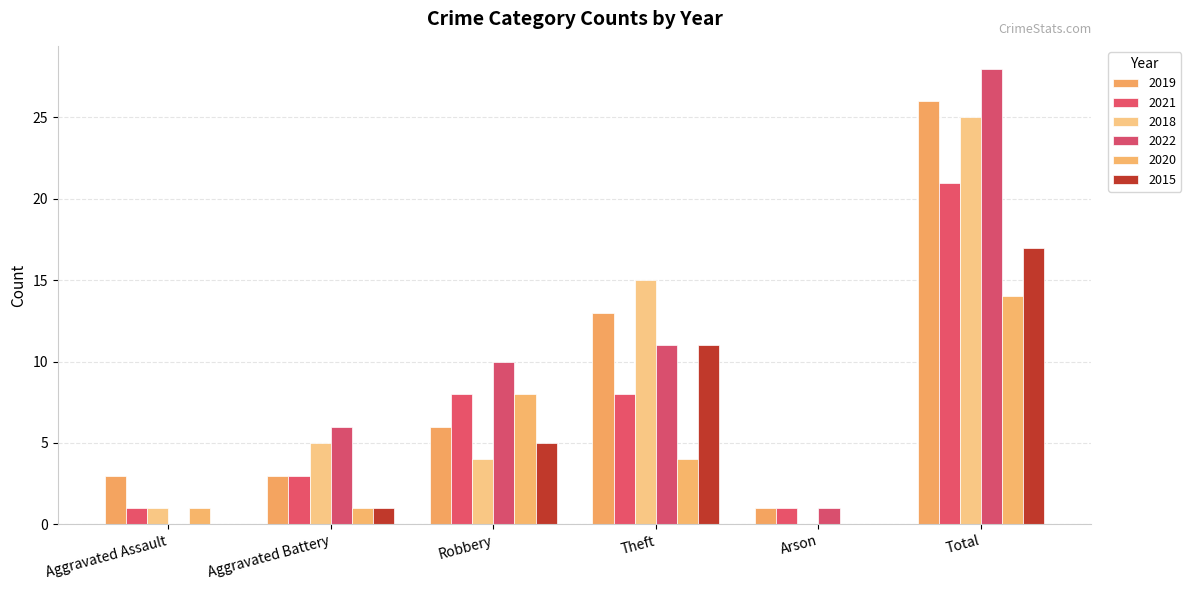

At which category is the sum across all series the highest?

Total